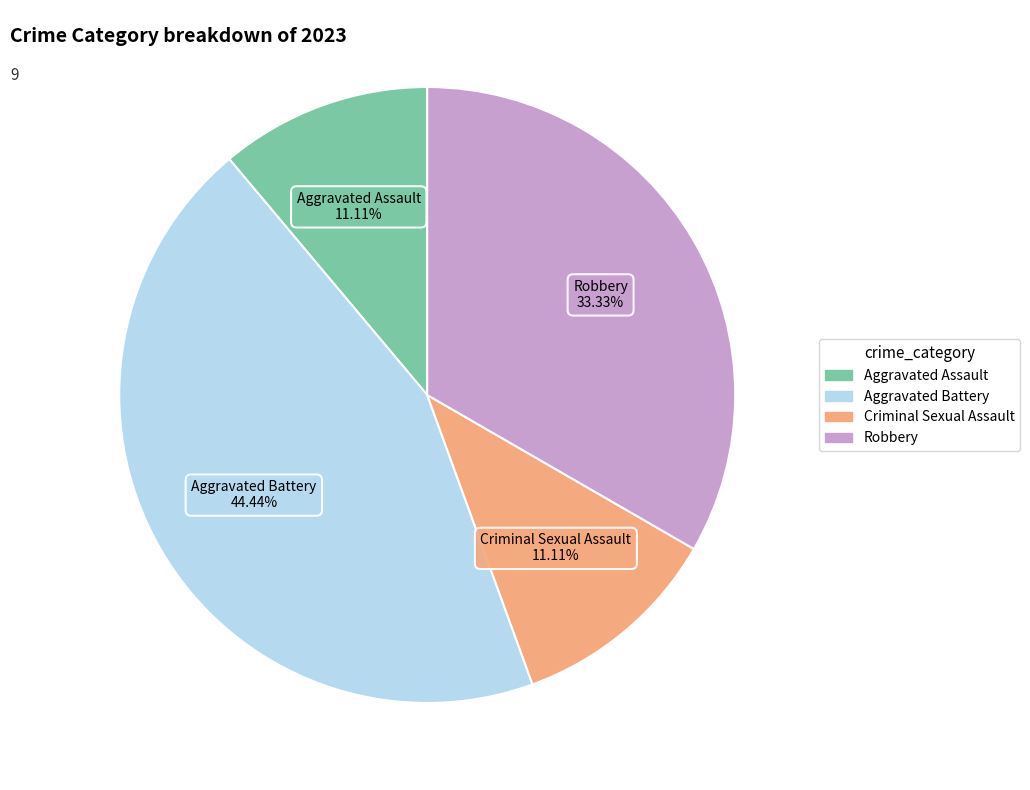

Is Aggravated Battery the majority of the pie?

No